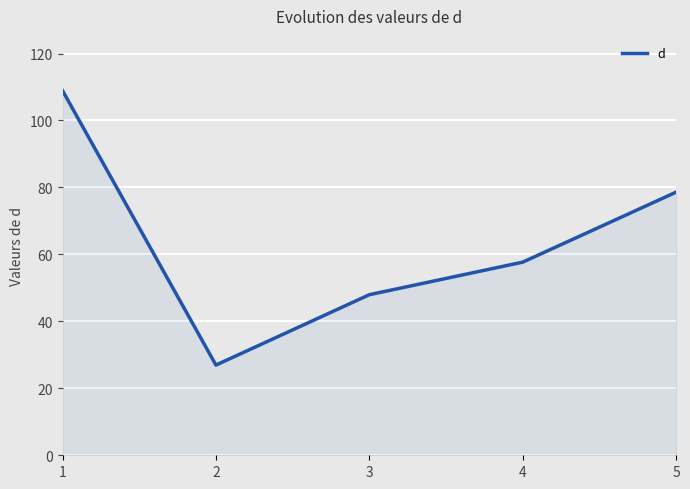

How many lines are shown in the chart?

1